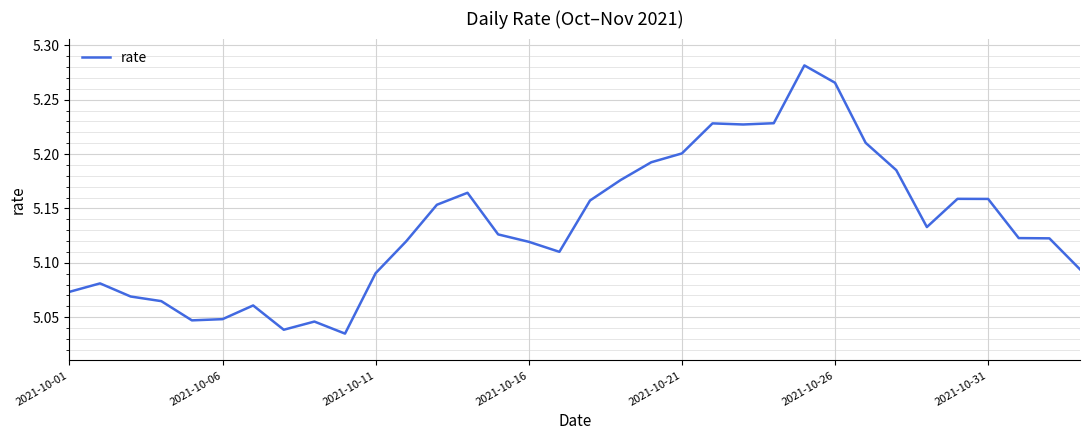

How many interior local peaks (higher than both neighbors) does the data have?

7